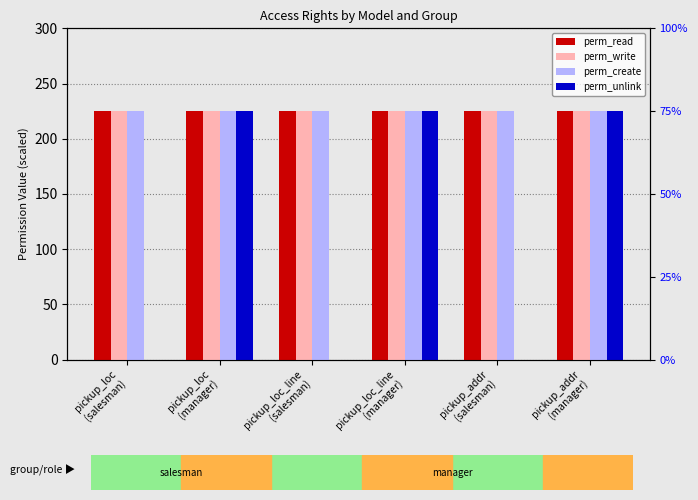

At which category is the sum across all series the highest?

pickup_loc
(manager)